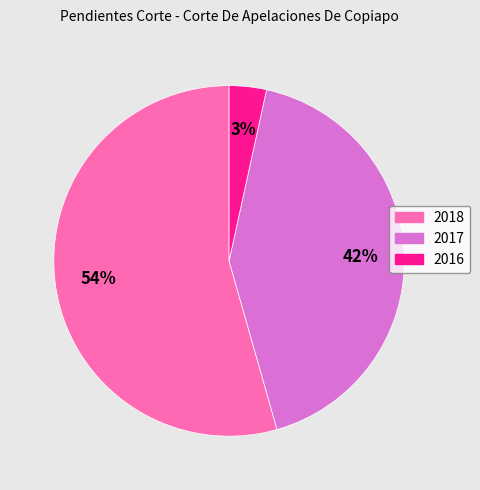

How many slices are in this pie chart?

3